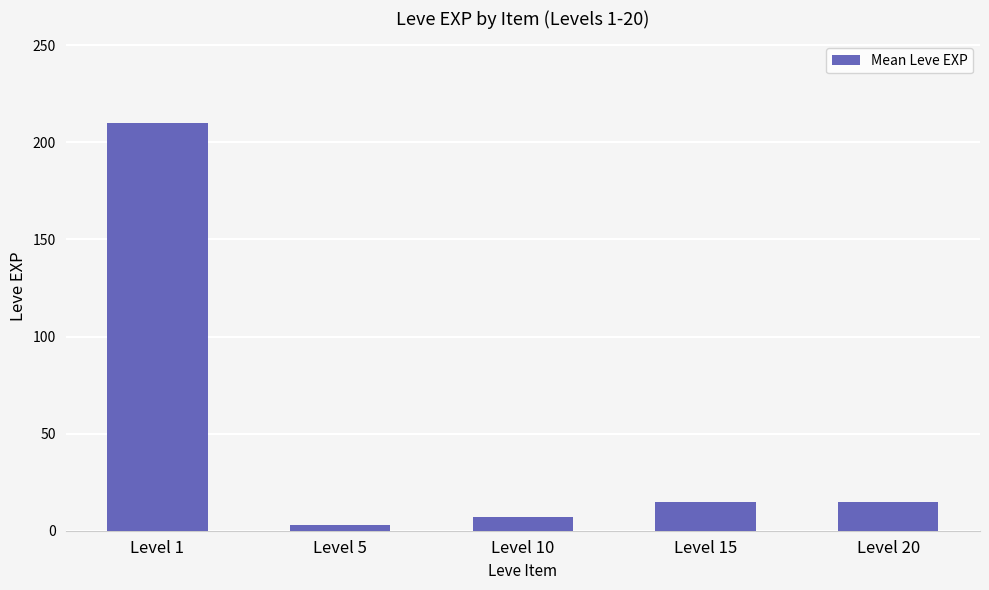

What is the difference between the values at Level 1 and Level 5?

207